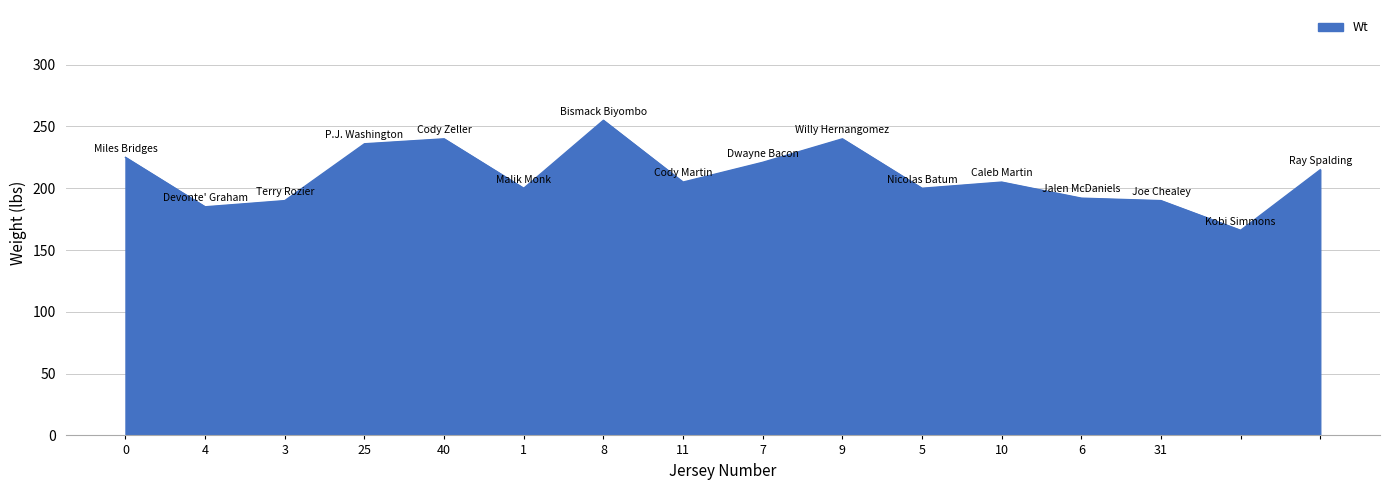

Does the chart display data point markers on the line(s)?

No